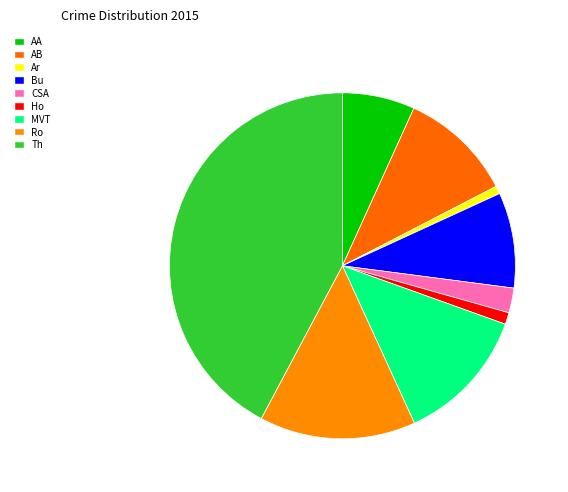

How many slices are in this pie chart?

9